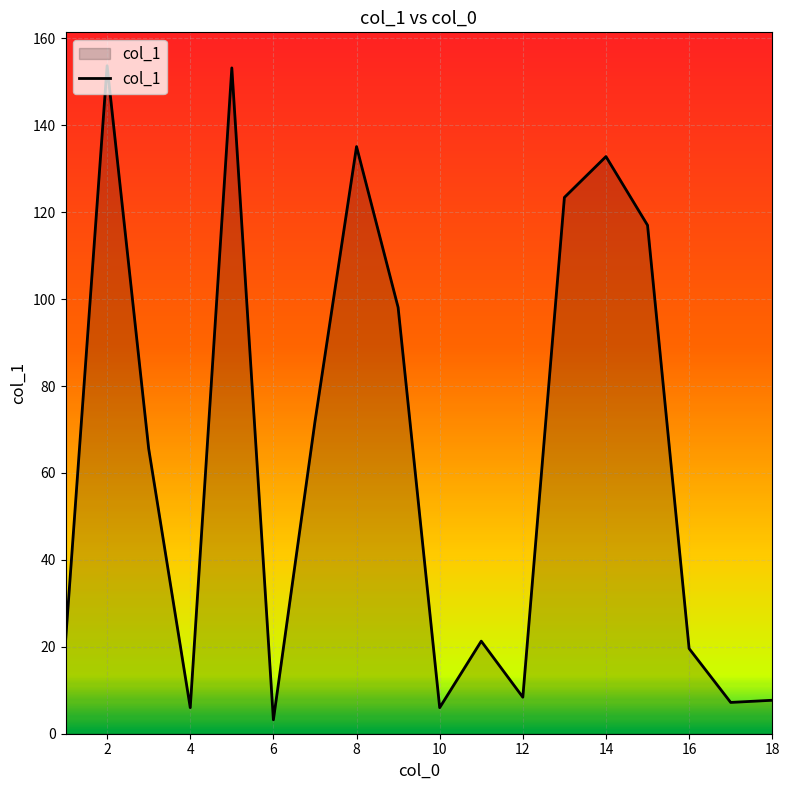

What is the difference between the maximum and minimum values?

150.5